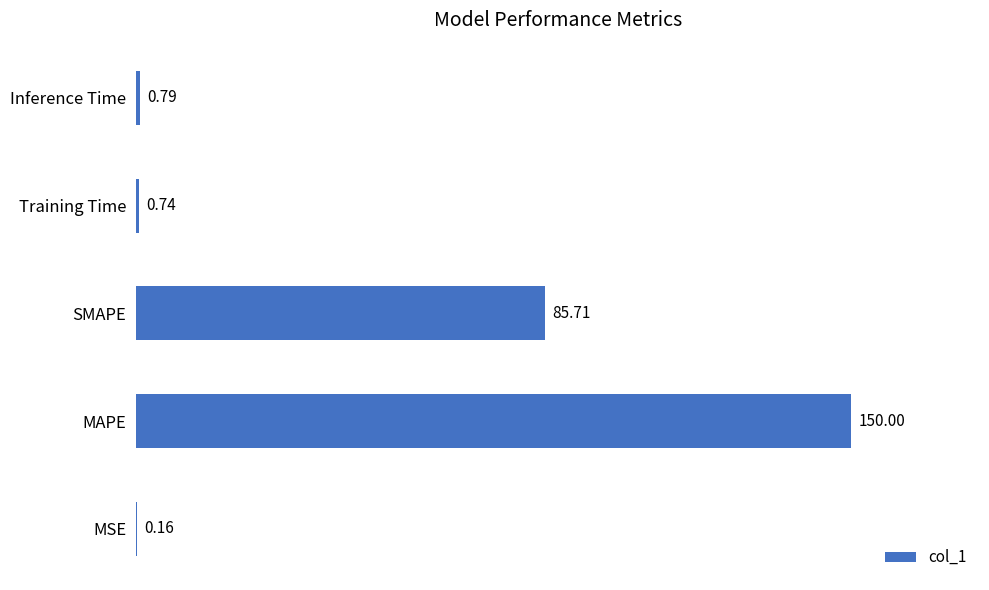

What is the sum of all values?

237.4